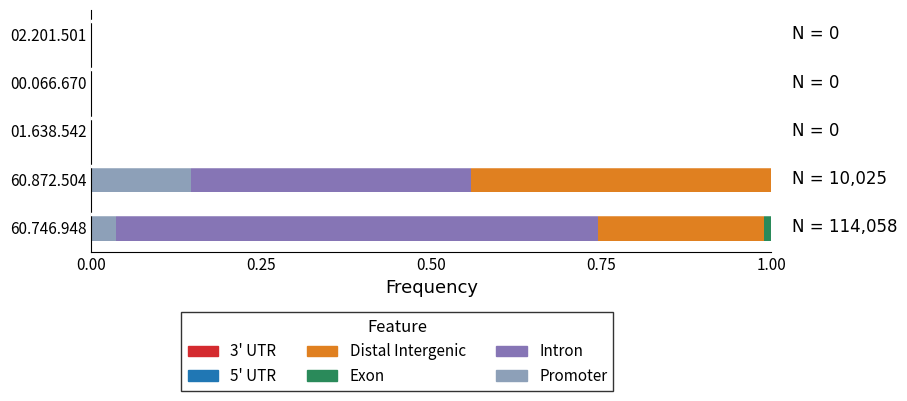

At which label does Promoter reach its peak?

60.872.504